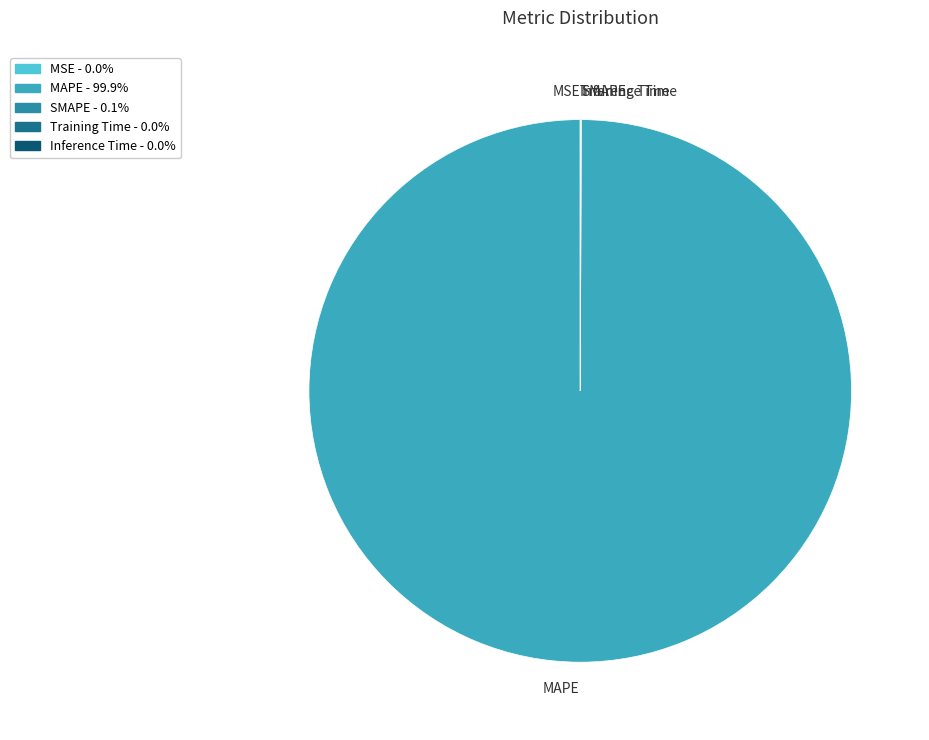

Which category has the biggest portion of the pie?

MAPE